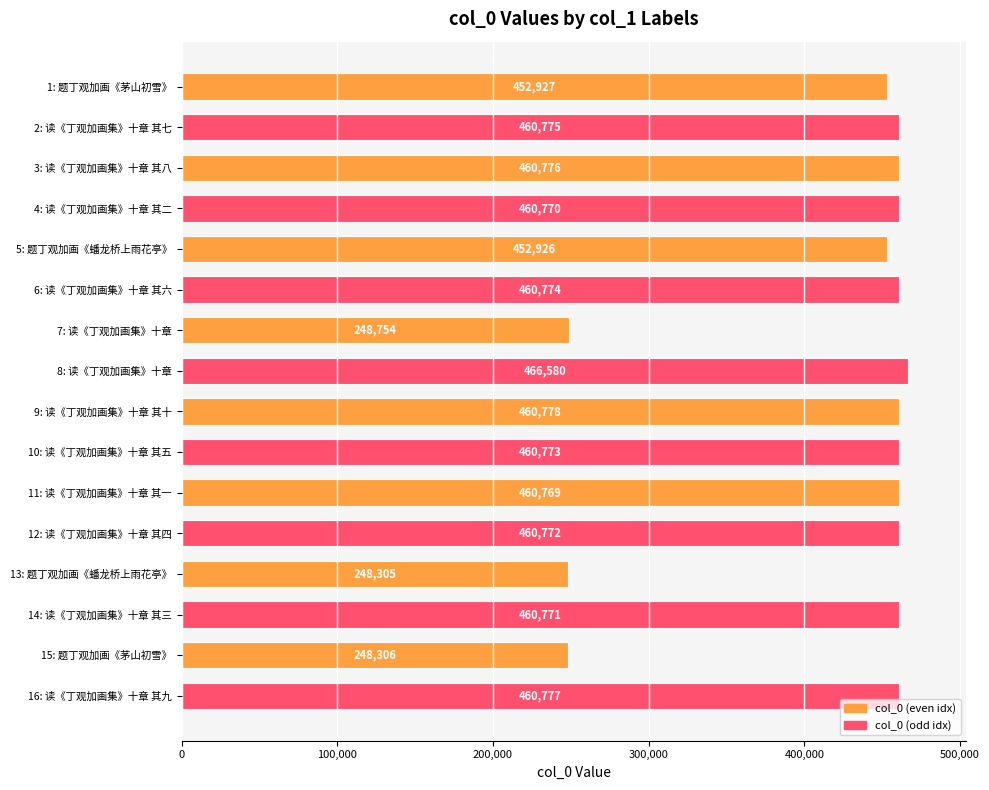

At which label is the value closest to 357442?

5: 题丁观加画《蟠龙桥上雨花亭》